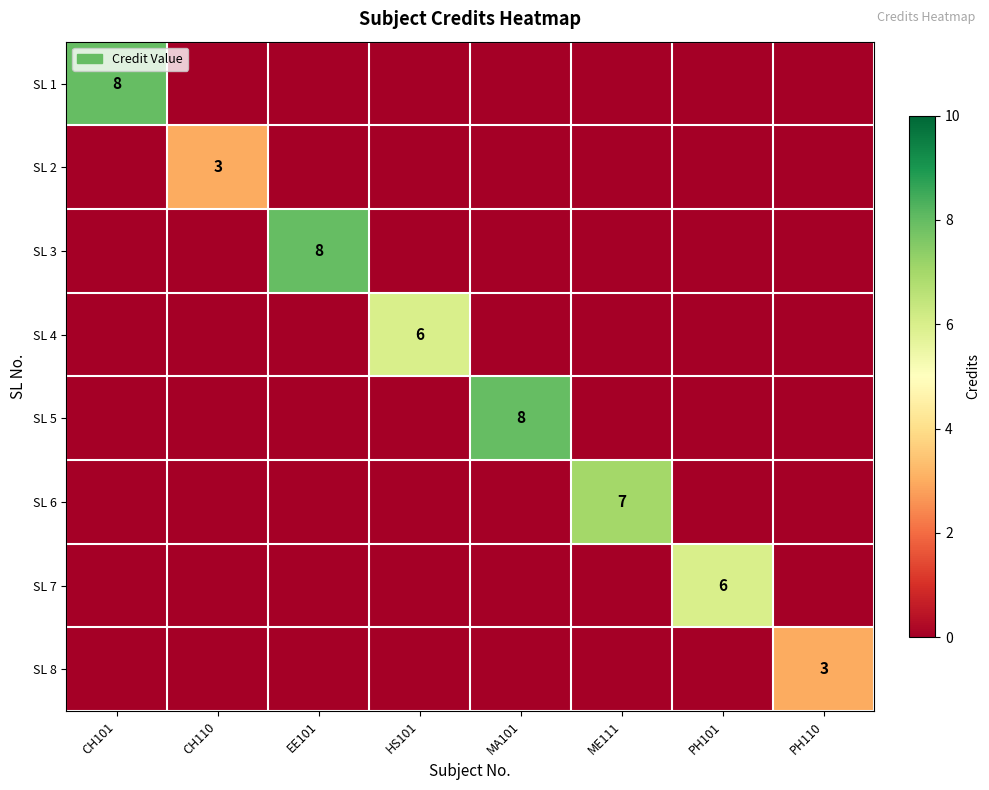

What is the sum of all SL 2 values?

3